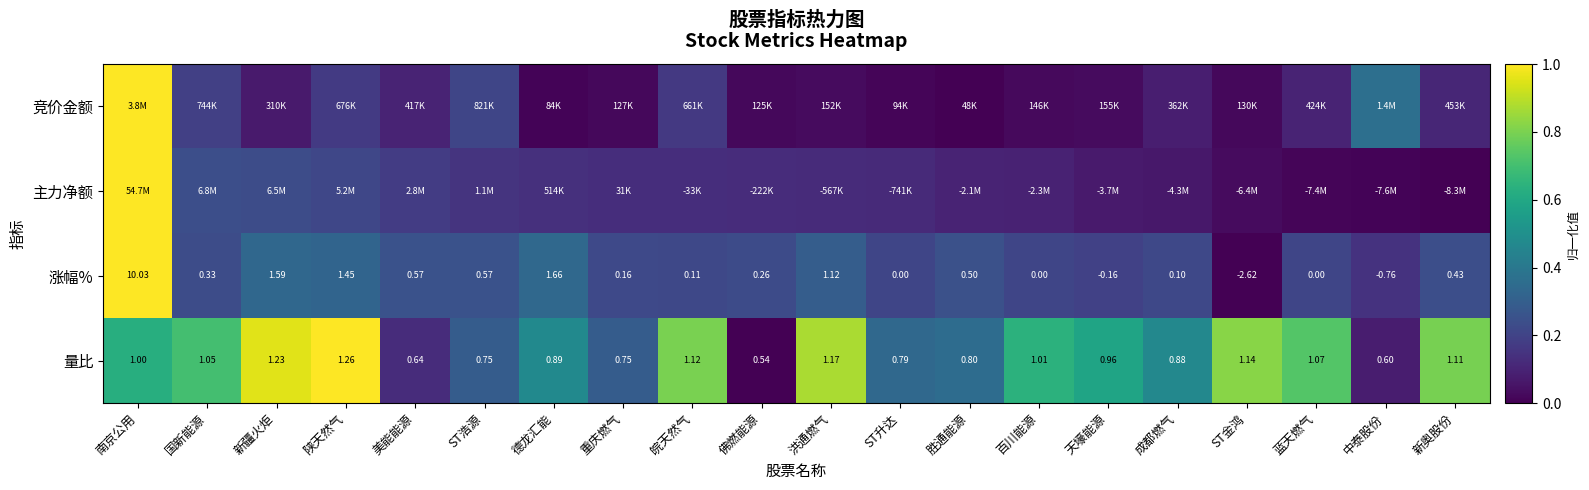

Where is 涨幅% nearest to the value 3?

德龙汇能